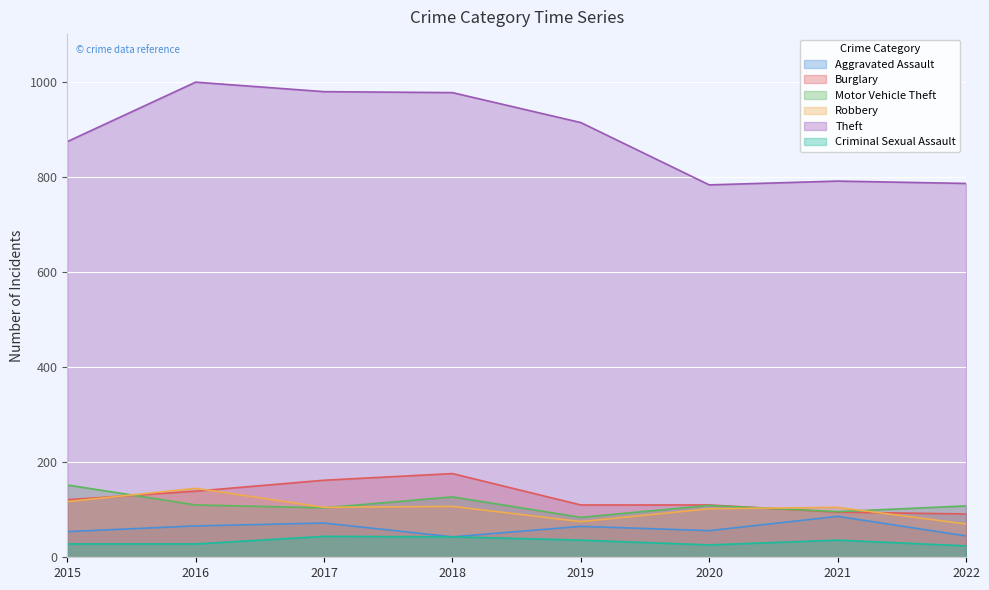

What are all the series names shown in the legend?

Aggravated Assault, Burglary, Motor Vehicle Theft, Robbery, Theft, Criminal Sexual Assault